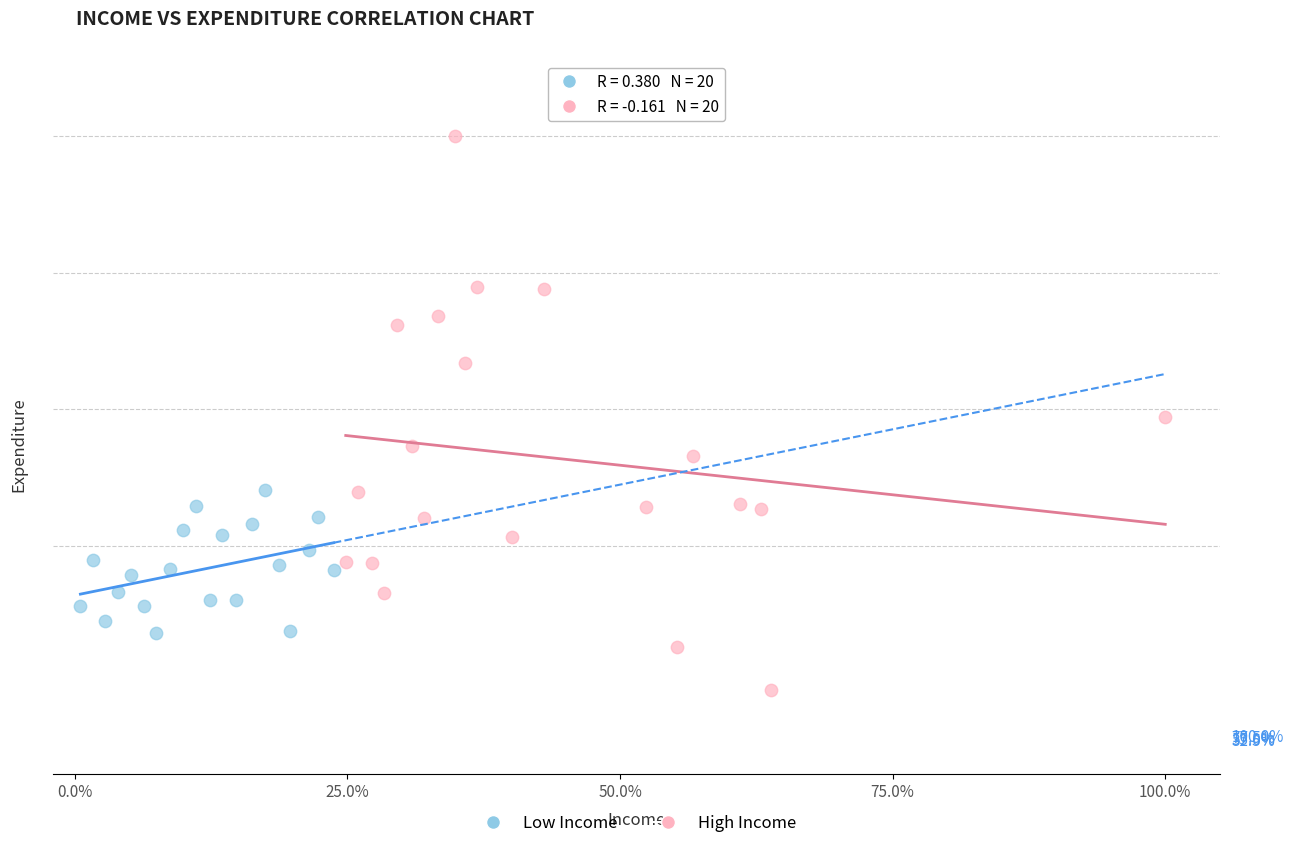

Which series reaches the maximum Y coordinate?

High Income